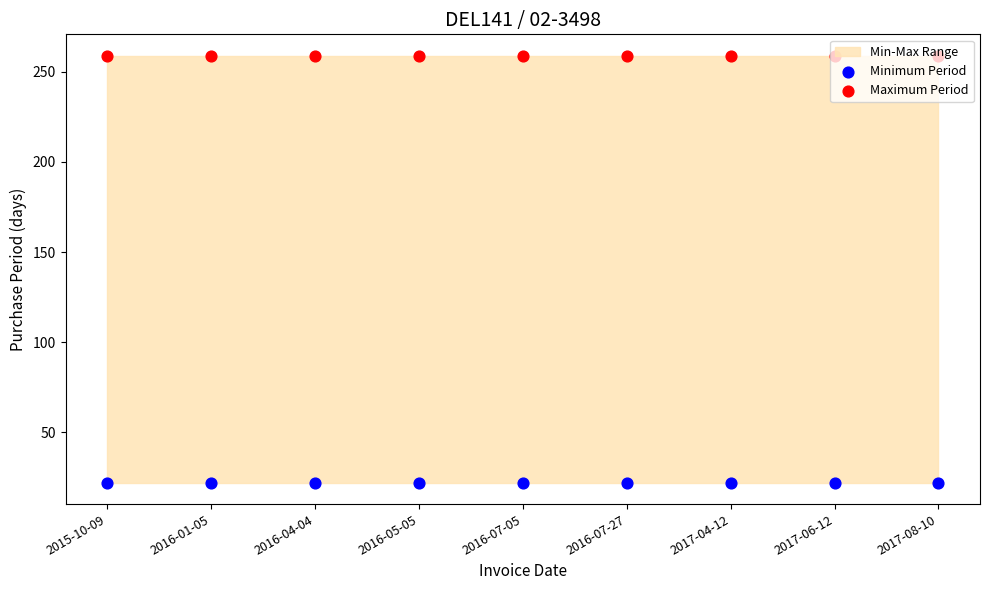

At which category is the sum across all series the highest?

2015-10-09